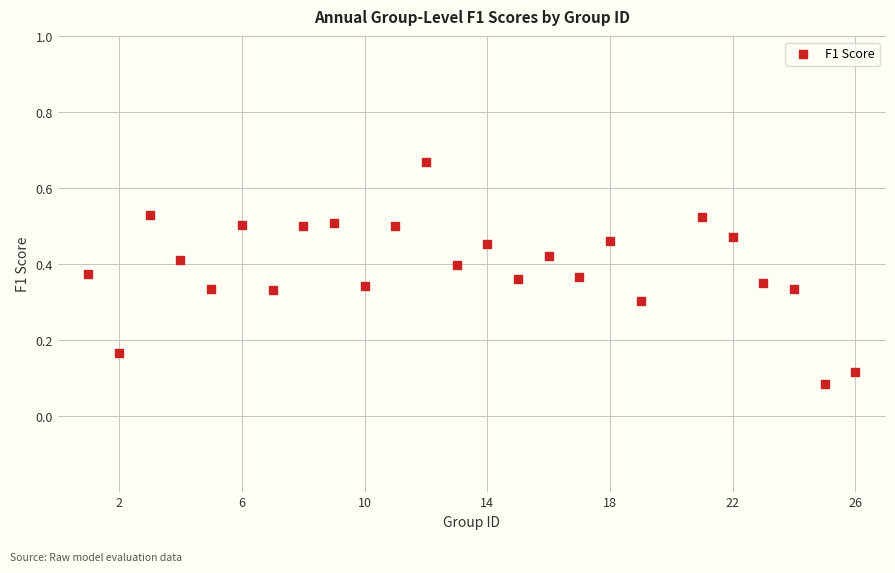

What is the range of Y values (max minus min)?

0.6